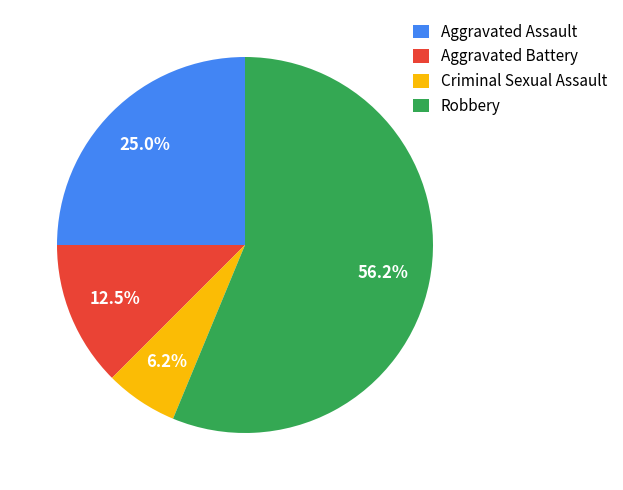

Is it true that Criminal Sexual Assault is 1% of the pie?

False